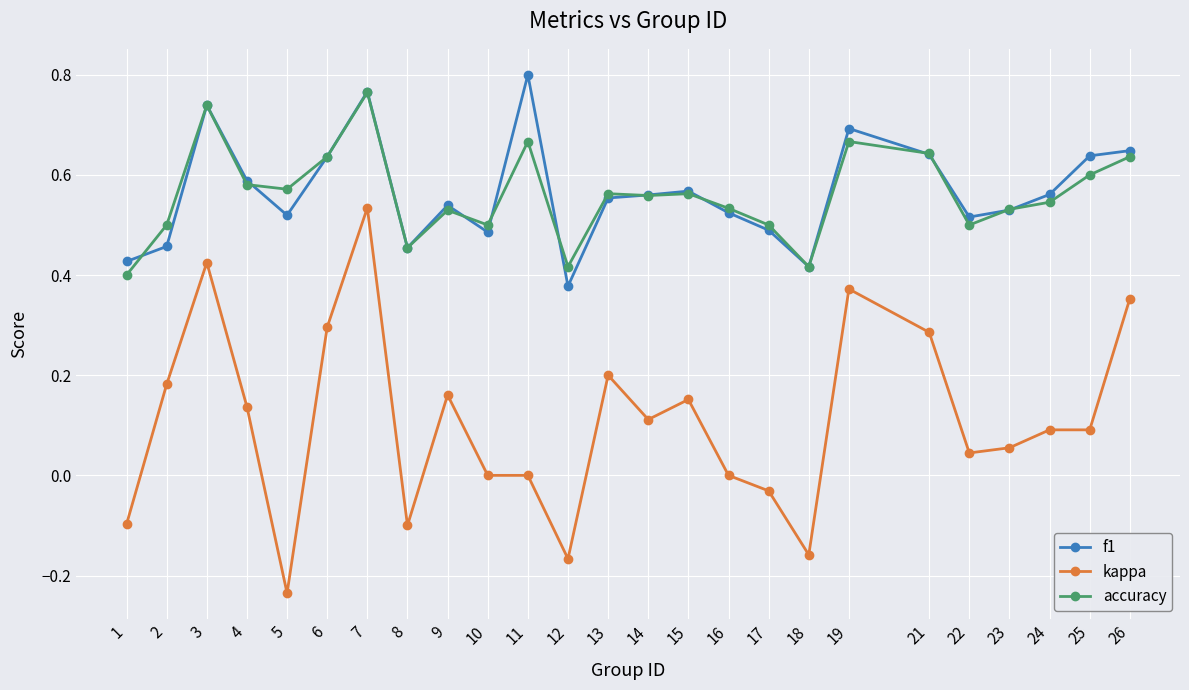

At which category is the sum across all series the highest?

7